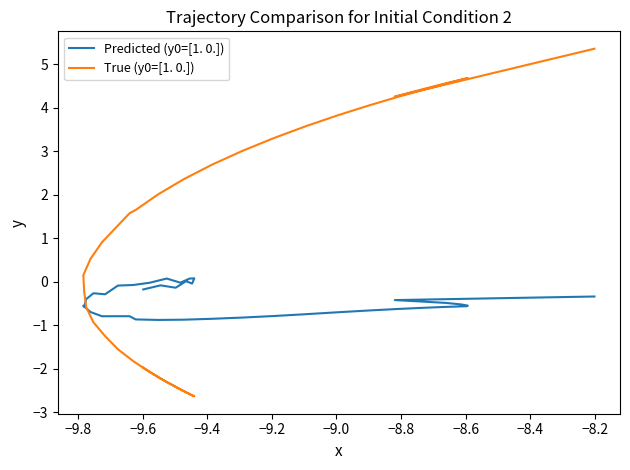

What is the maximum value shown in the chart?

5.4